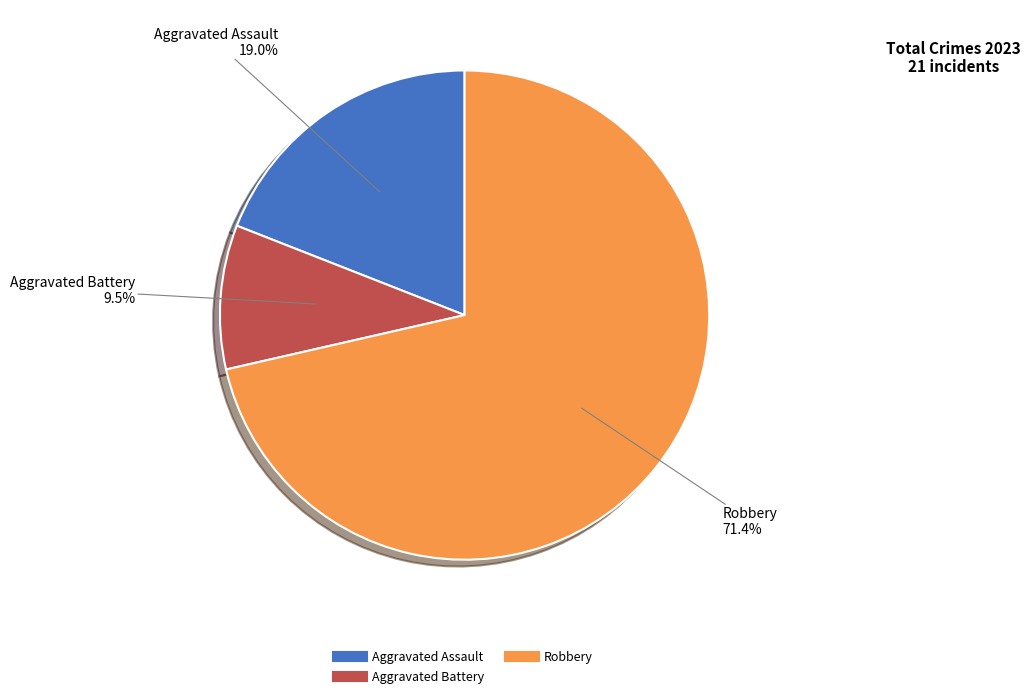

To the nearest percent, what is the difference between the largest and smallest slice percentages?

62%